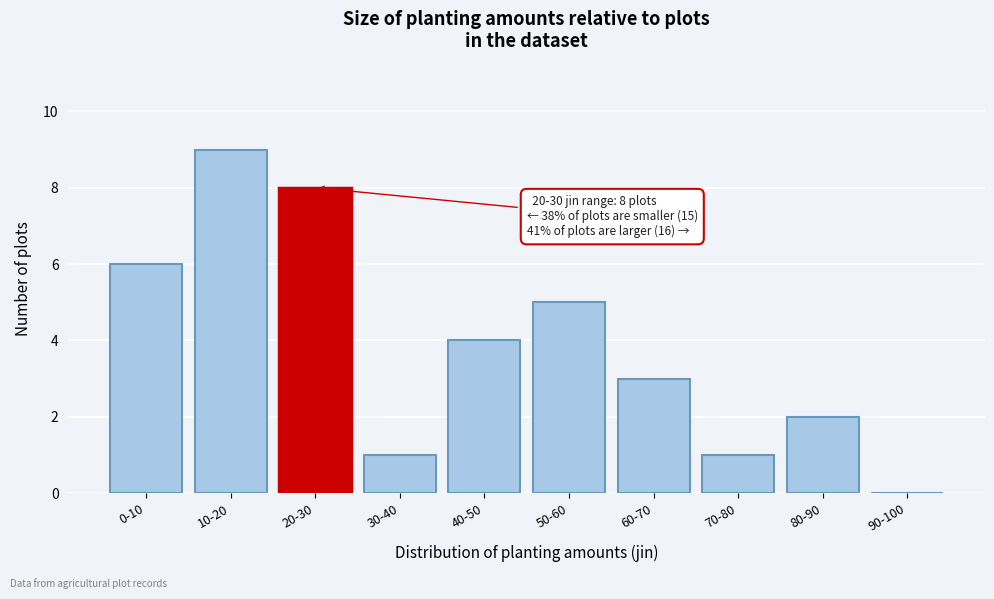

Reading left to right, transcribe all the data shown in this chart.

0-10=6	10-20=9	20-30=8	30-40=1	40-50=4	50-60=5	60-70=3	70-80=1	80-90=2	90-100=0